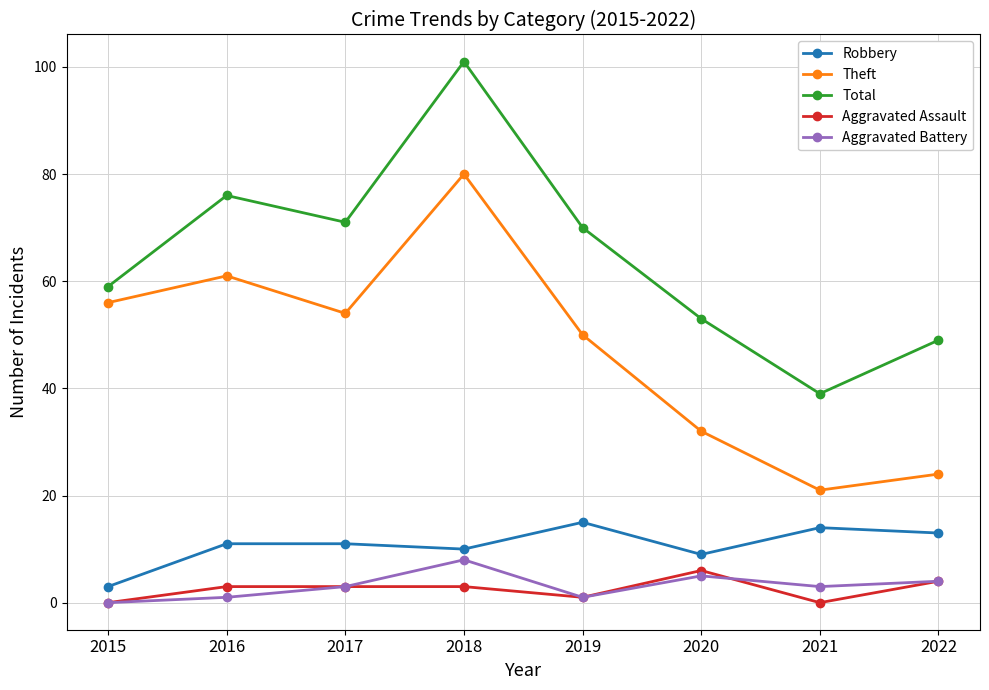

How many interior local peaks does the Total series have?

2